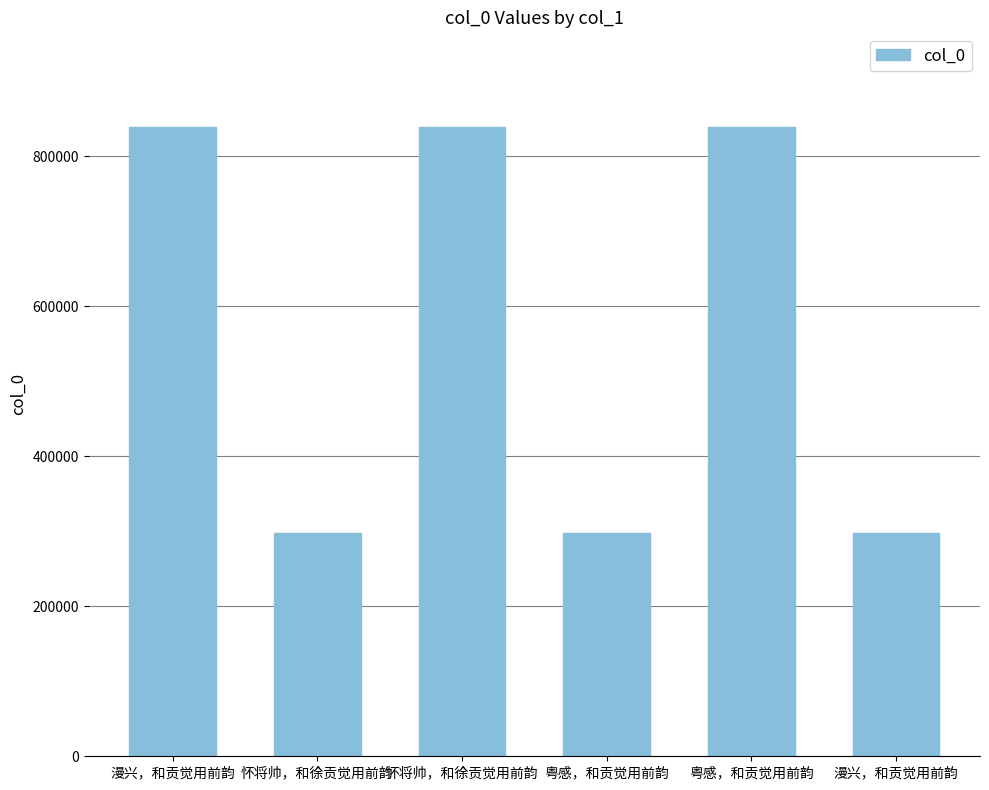

What is the difference between the second highest and second lowest values?

541891